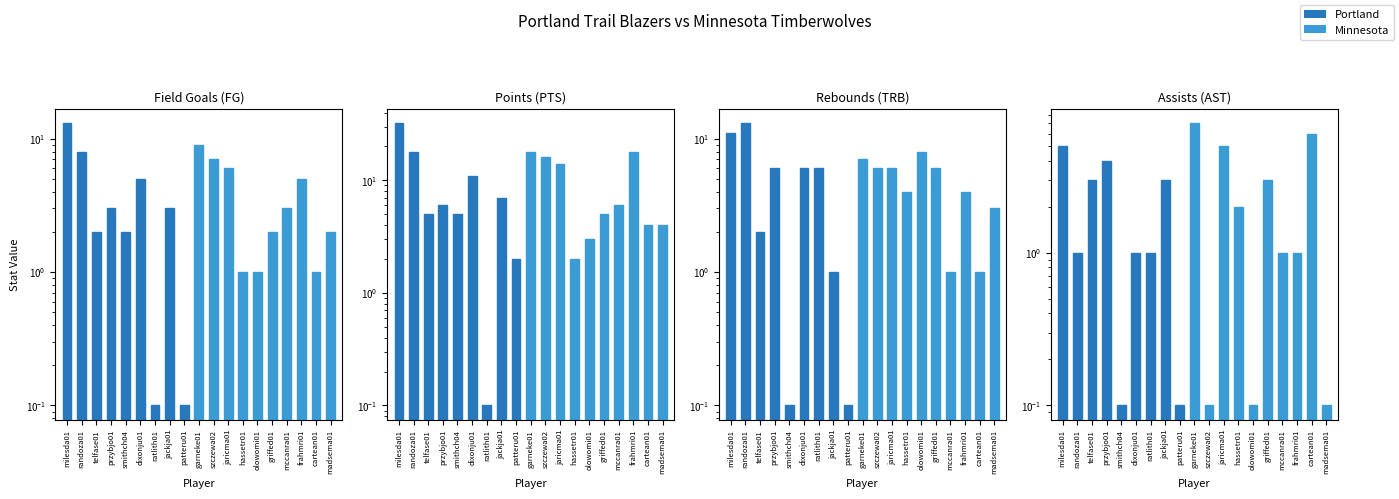

The FG series shows 9.9 at szczewa02. True or false?

False